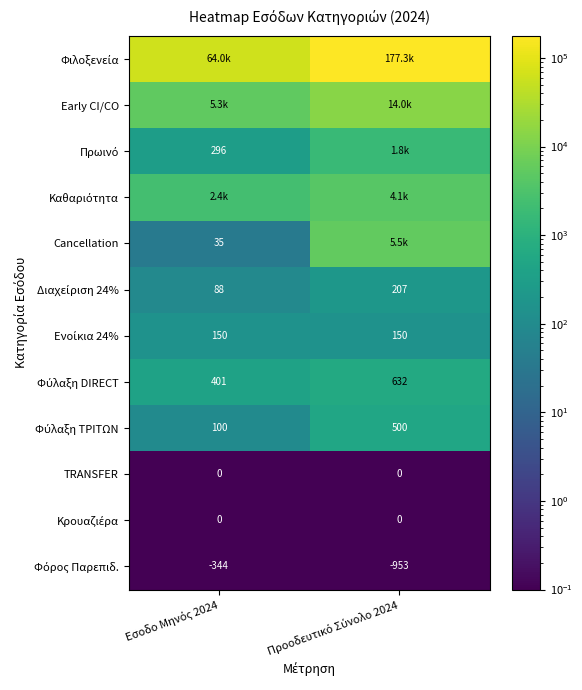

Between Εσοδο Μηνός 2024 and Προοδευτικό Σύνολο 2024, which is larger?

Προοδευτικό Σύνολο 2024